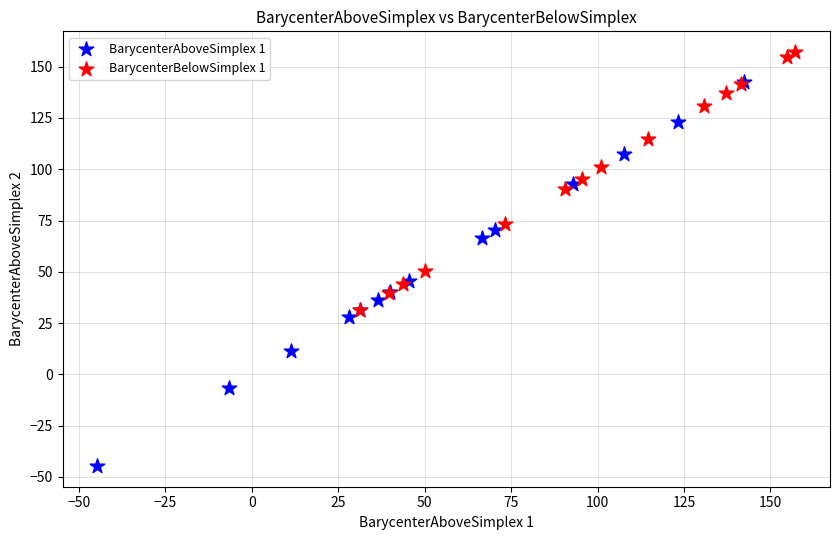

Which series has the largest Y range (max minus min)?

BarycenterAboveSimplex 1